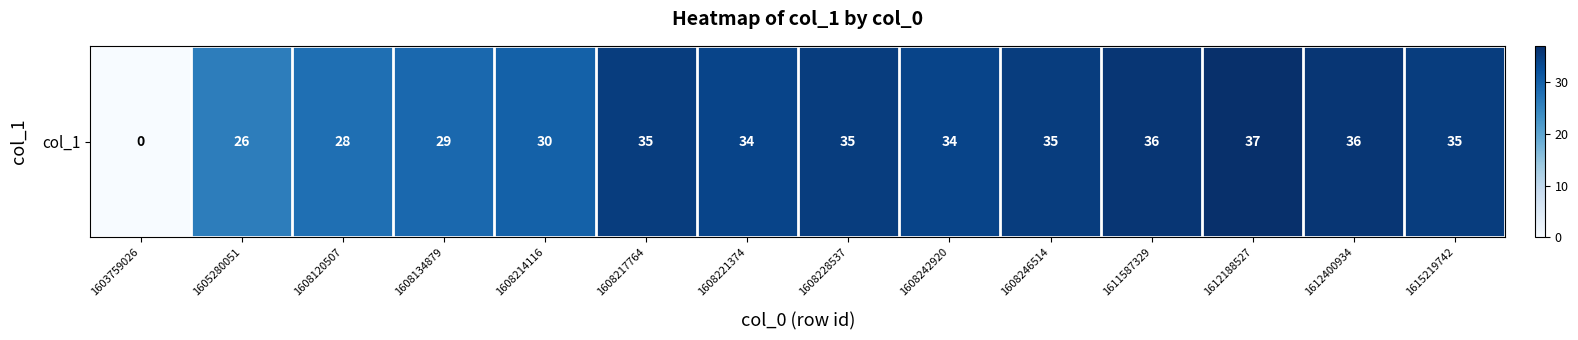

List the labels in order of value, smallest first.

1603759026, 1605280051, 1608120507, 1608134879, 1608214116, 1608221374, 1608242920, 1608217764, 1608228537, 1608246514, 1615219742, 1611587329, 1612400934, 1612188527